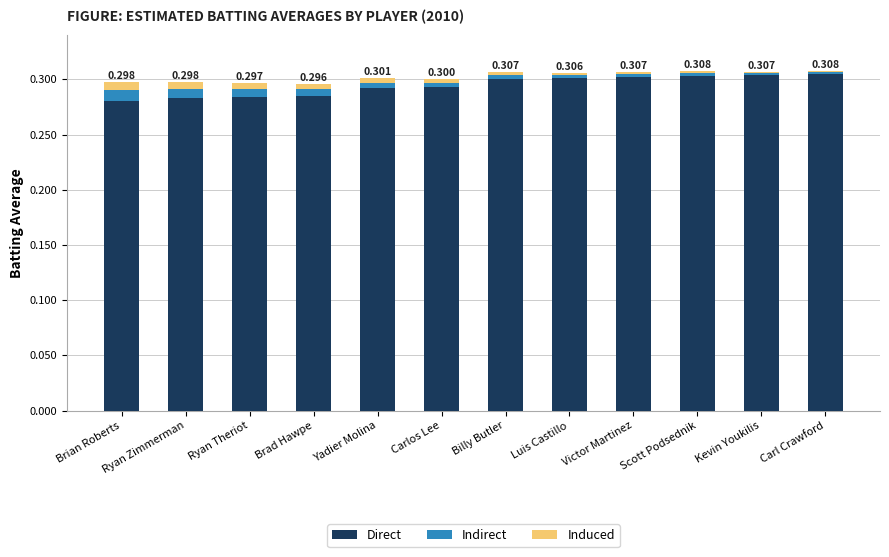

Which category has the highest value in the Direct series?

Carl Crawford